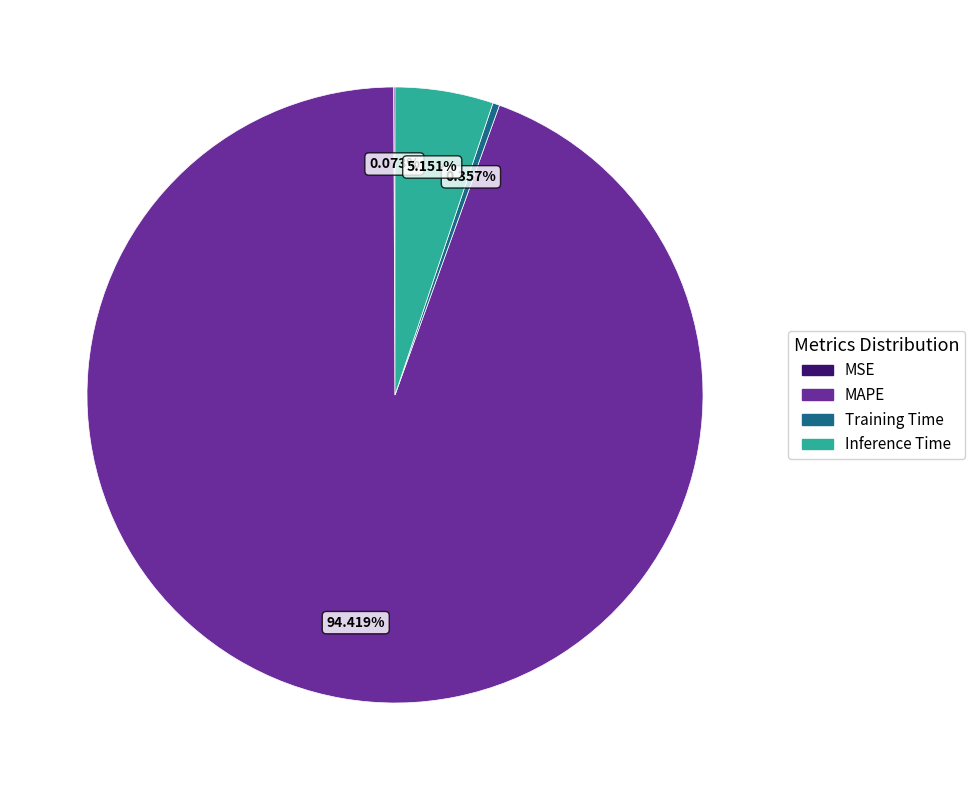

Do Training Time and MAPE together represent more than half of the pie?

Yes